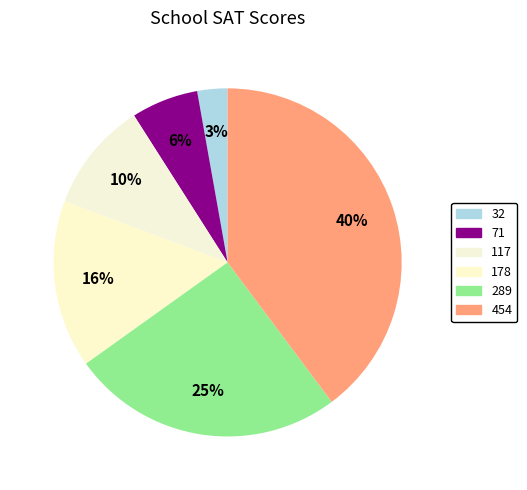

Which category has the smallest portion of the pie?

32